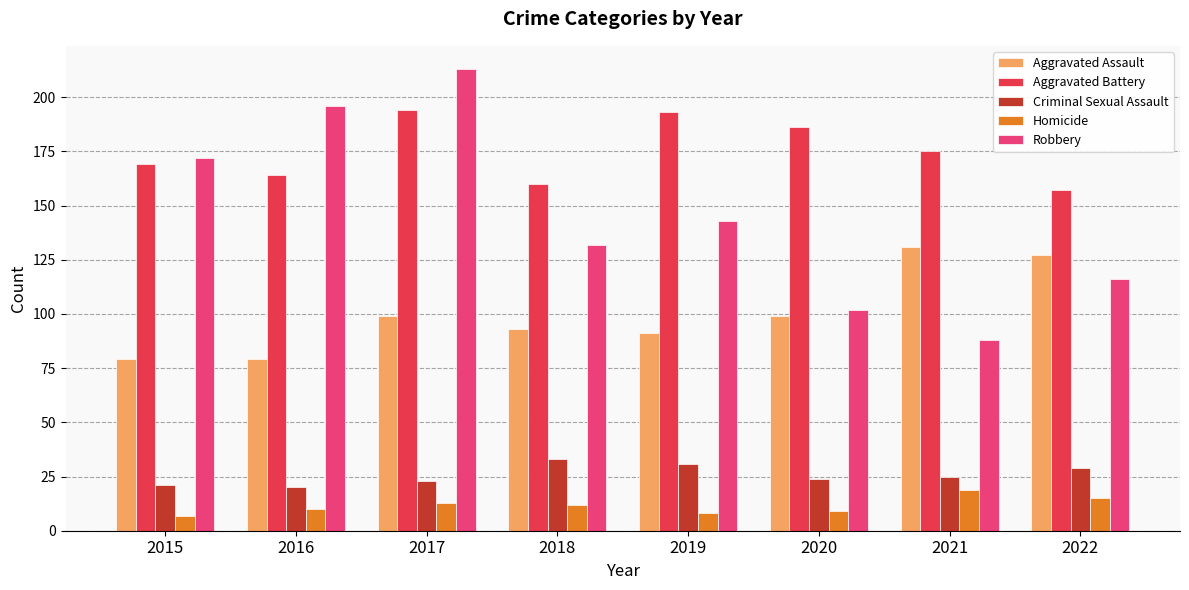

What is the value of the Aggravated Assault bar at the 2nd from the left?

79